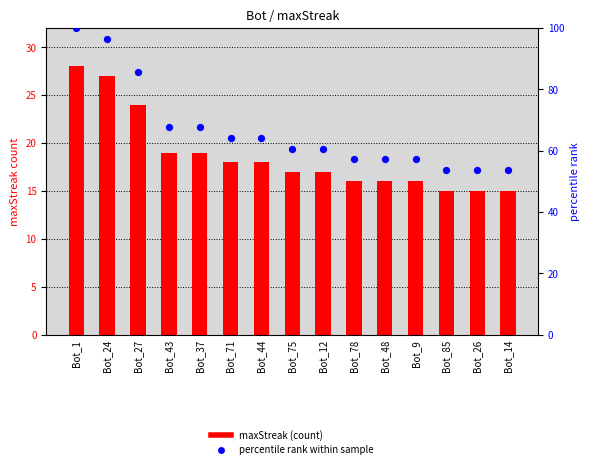

Is the value of percentile rank within sample at Bot_48 greater than the value of maxStreak at Bot_75?

Yes